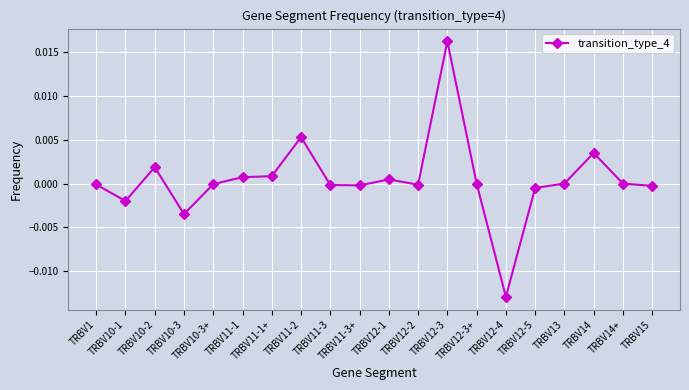

How many data points does each series have?

20